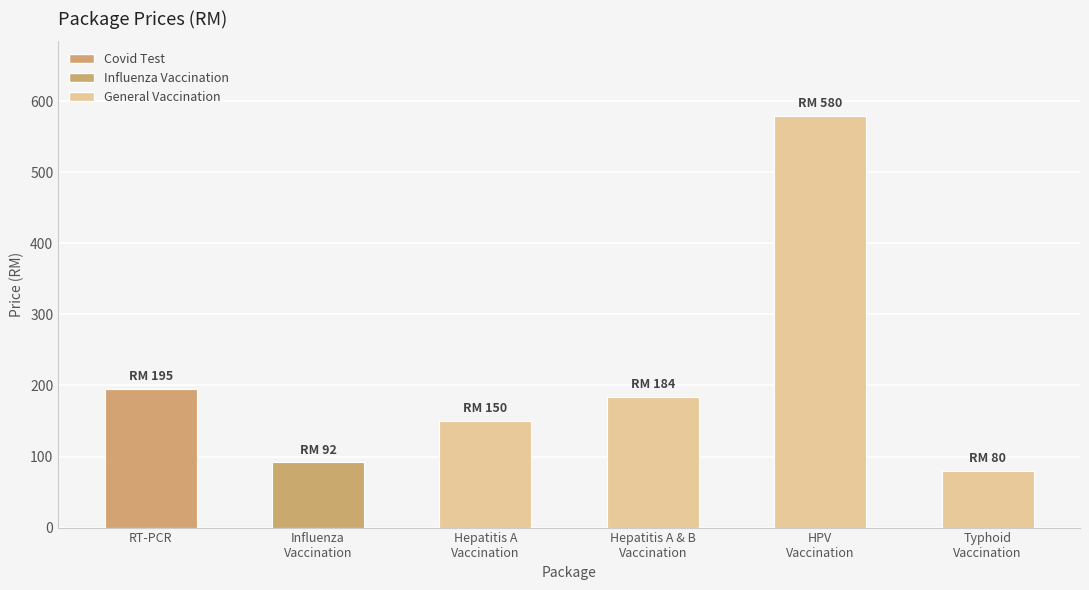

True or false: the data shows 150 at Hepatitis A
Vaccination.

True